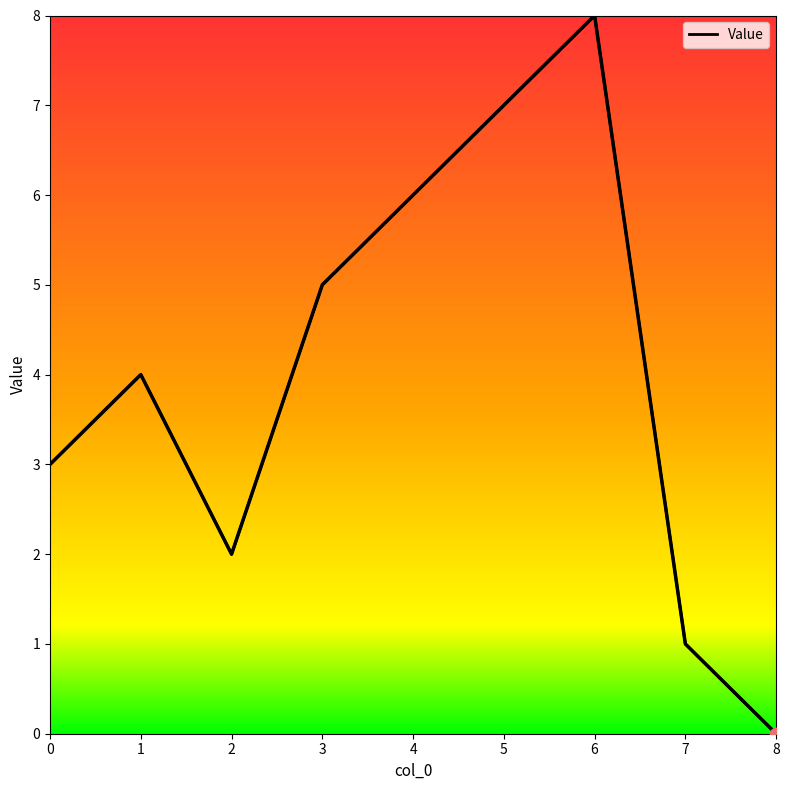

What is the change in value from 4 to 7?

-5